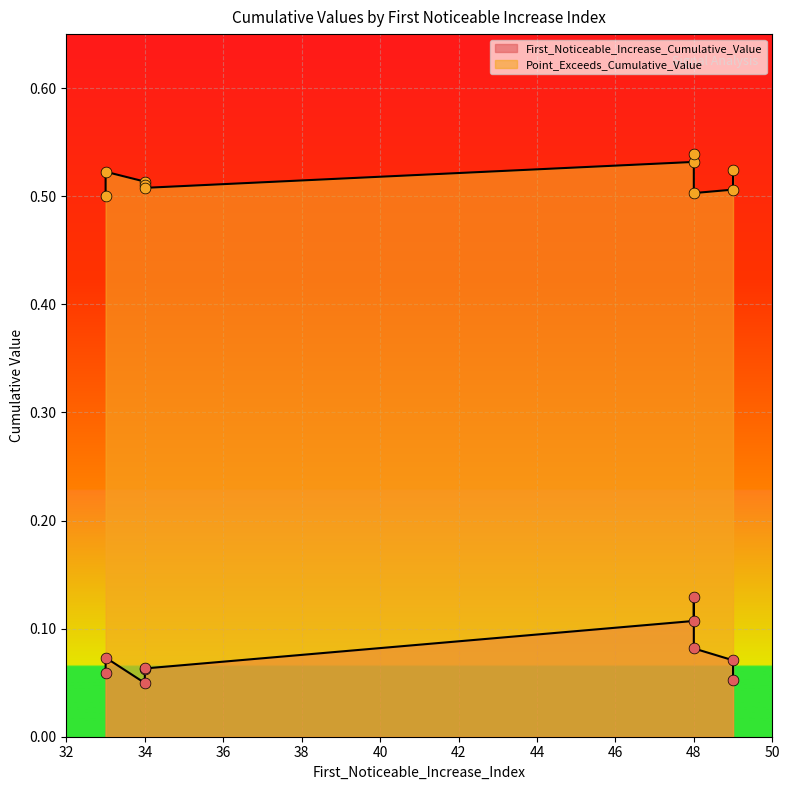

Which series contains the lowest Y value?

First_Noticeable_Increase_Cumulative_Value